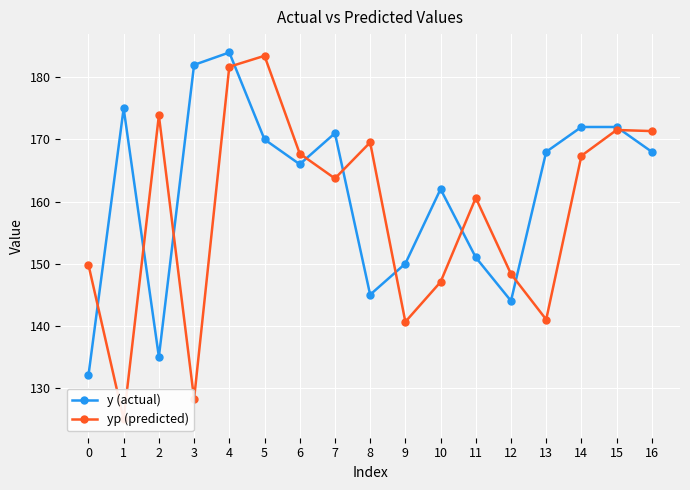

Where is y (actual) nearest to the value 158?

10